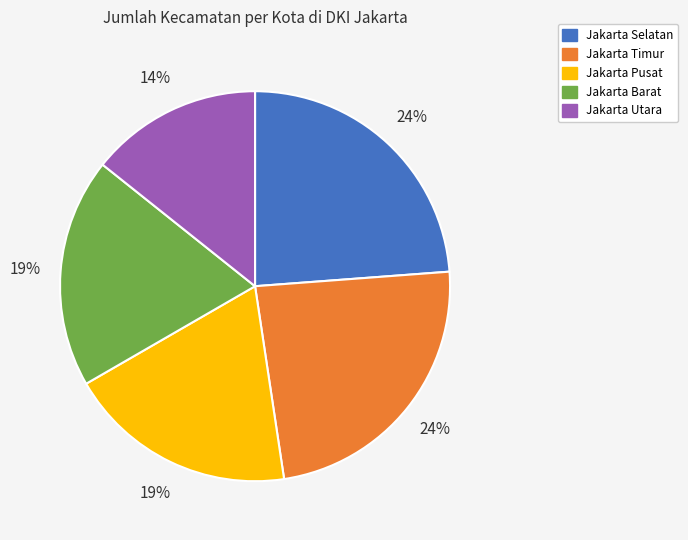

To the nearest percent, what is the combined percentage of Jakarta Timur and Jakarta Barat?

43%